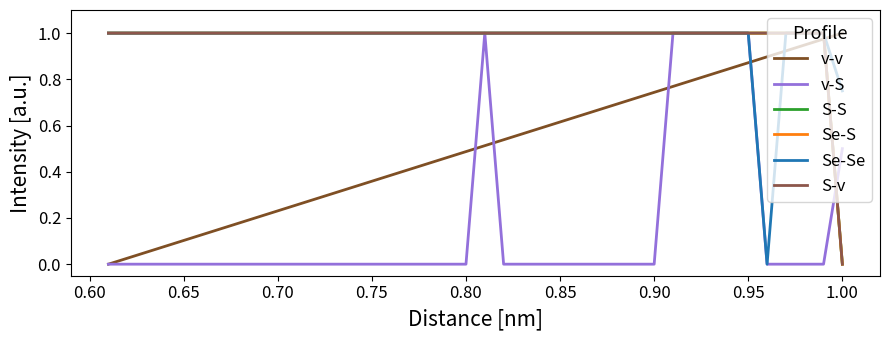

Between 0.55 and 0.70, which series saw the biggest shift?

S-S